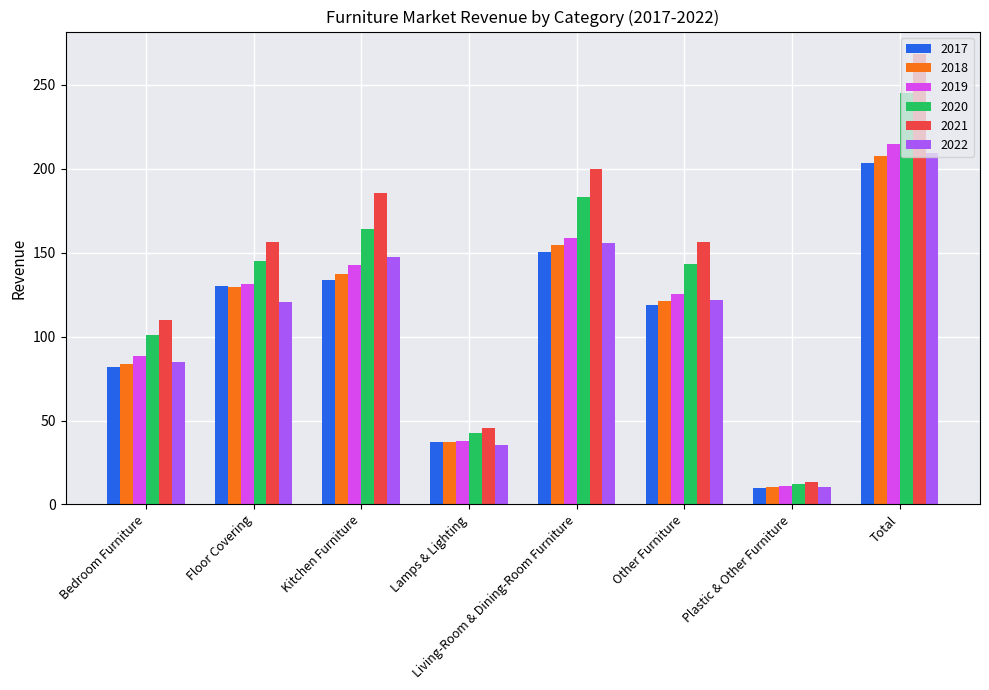

What is the highest value of the 2021 series?

268.4